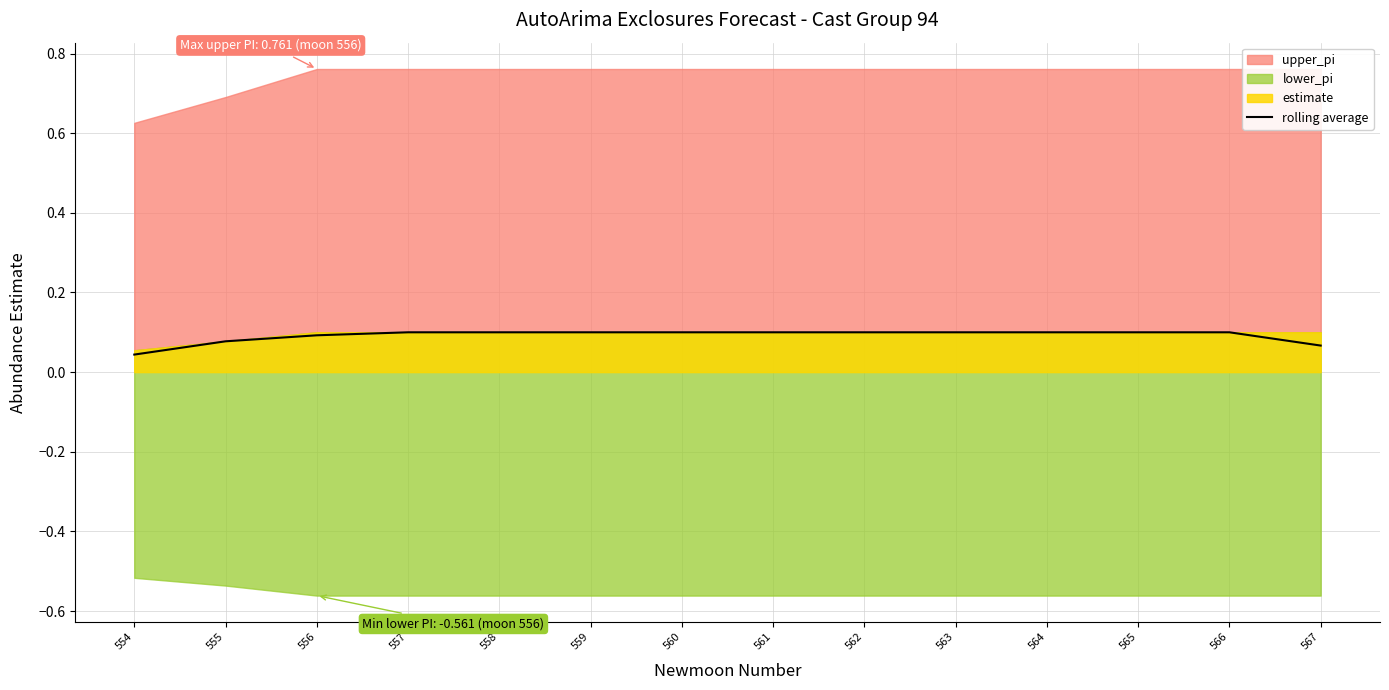

At which category does the chart reach its peak across all series?

557